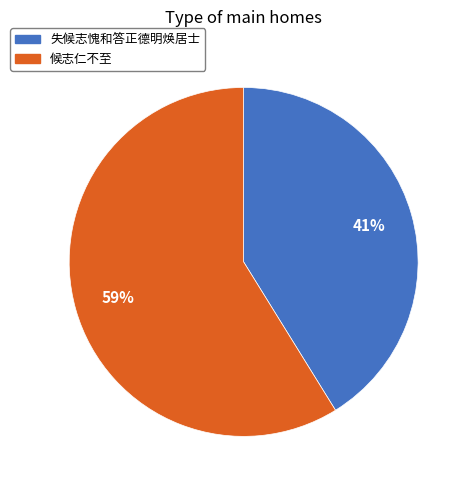

Combined, do 失候志愧和答正德明焕居士 and 候志仁不至 account for over 50%?

Yes